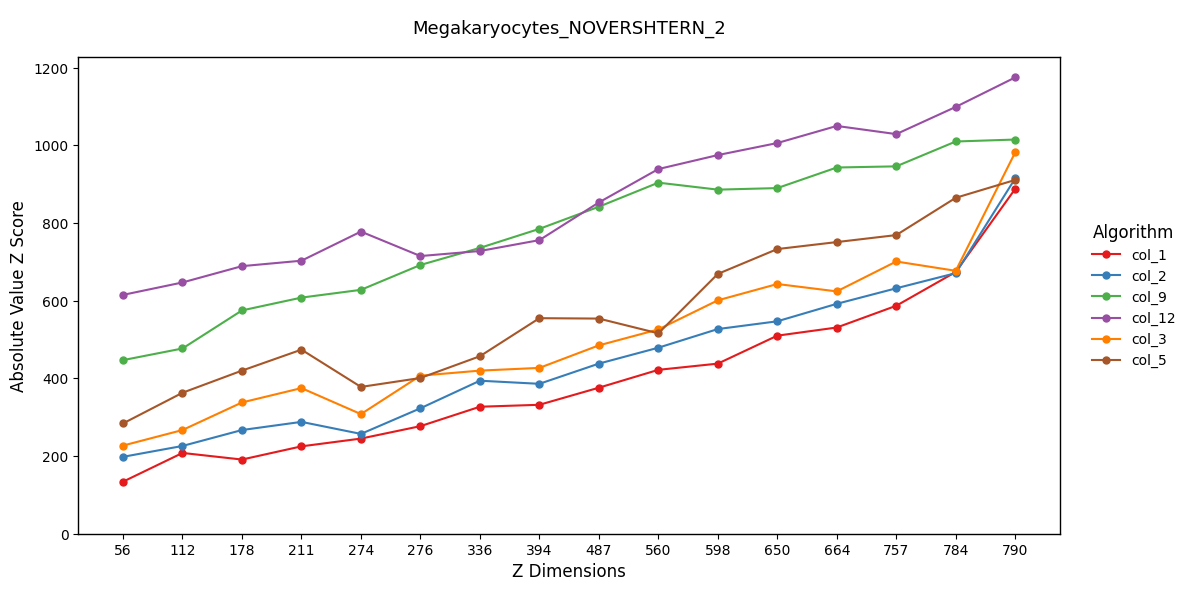

What is the average value of the col_5 series?

569